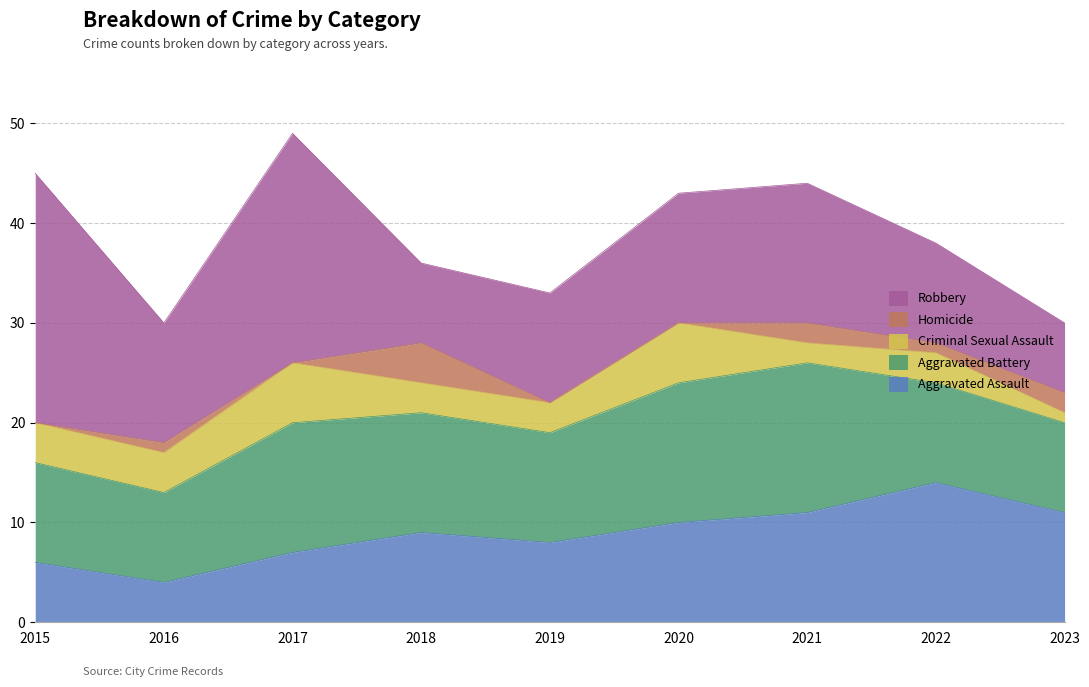

Count the Homicide values in the range 0 to 2.

8